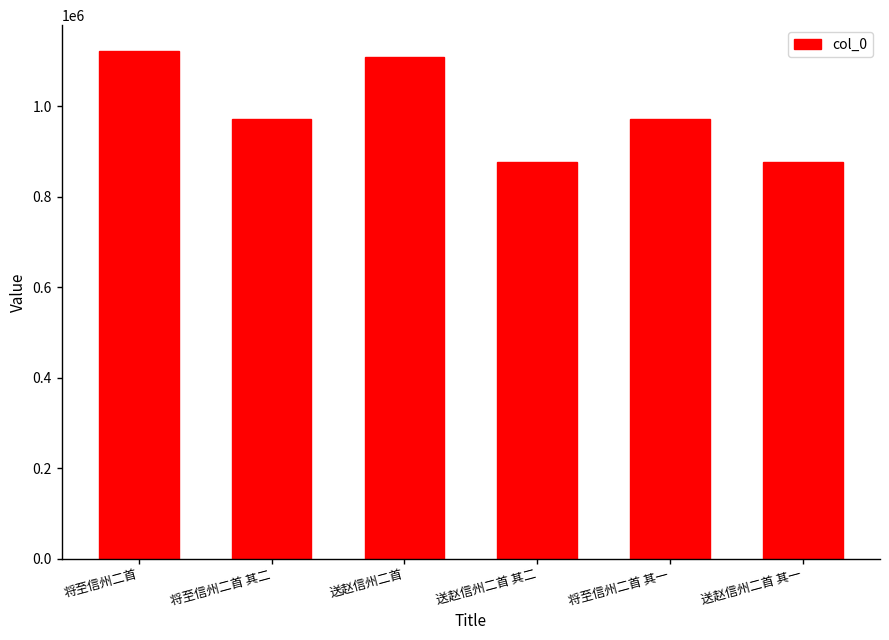

Is it true that the value at 送赵信州二首 其二 is 274901?

False